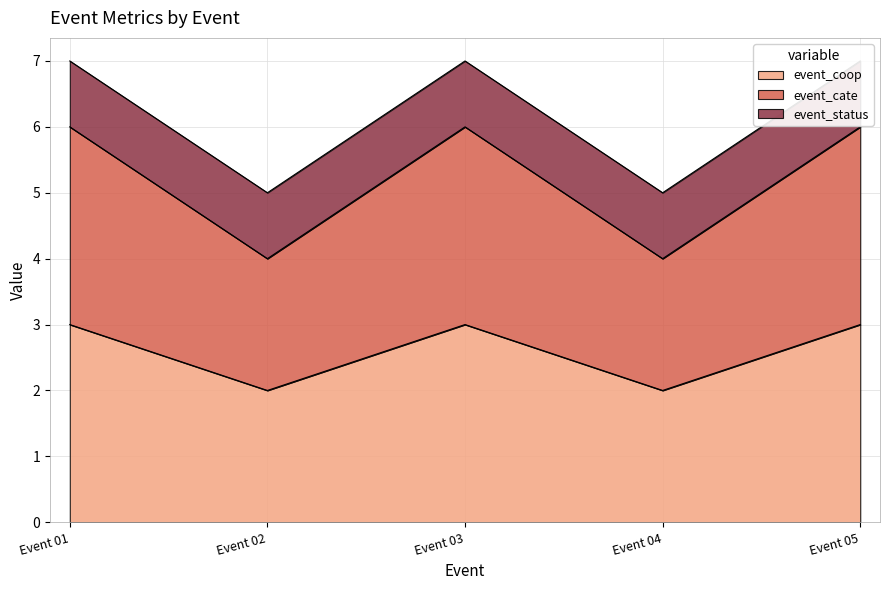

True or false: event_coop and event_cate cross at least once.

False